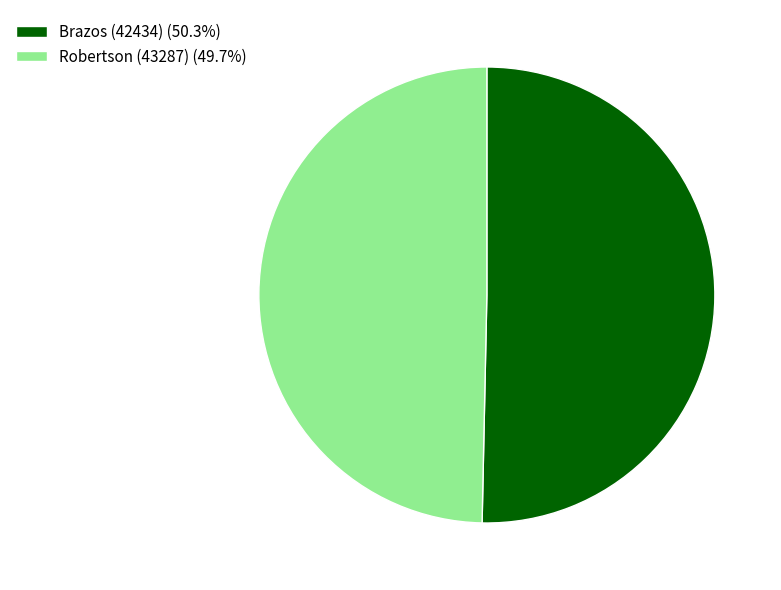

Do Robertson (43287) (49.7%) and Brazos (42434) (50.3%) together represent more than half of the pie?

Yes